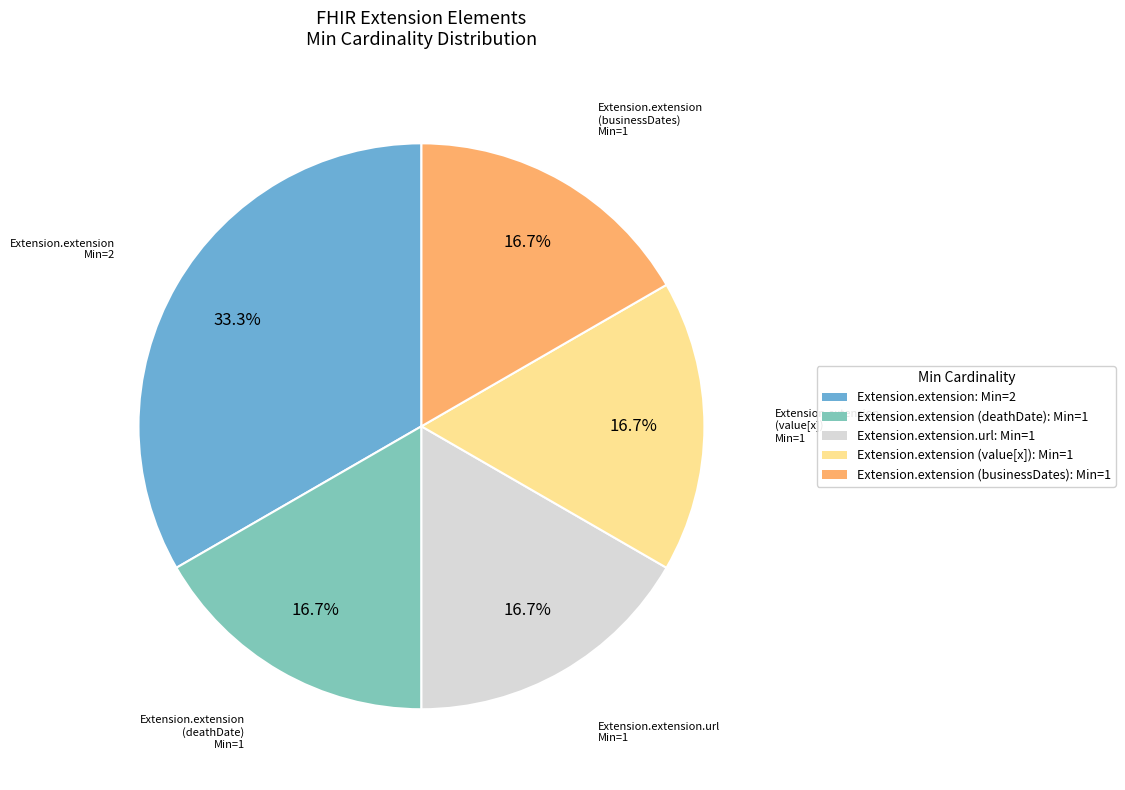

Which category has the biggest portion of the pie?

Extension.extension: Min=2